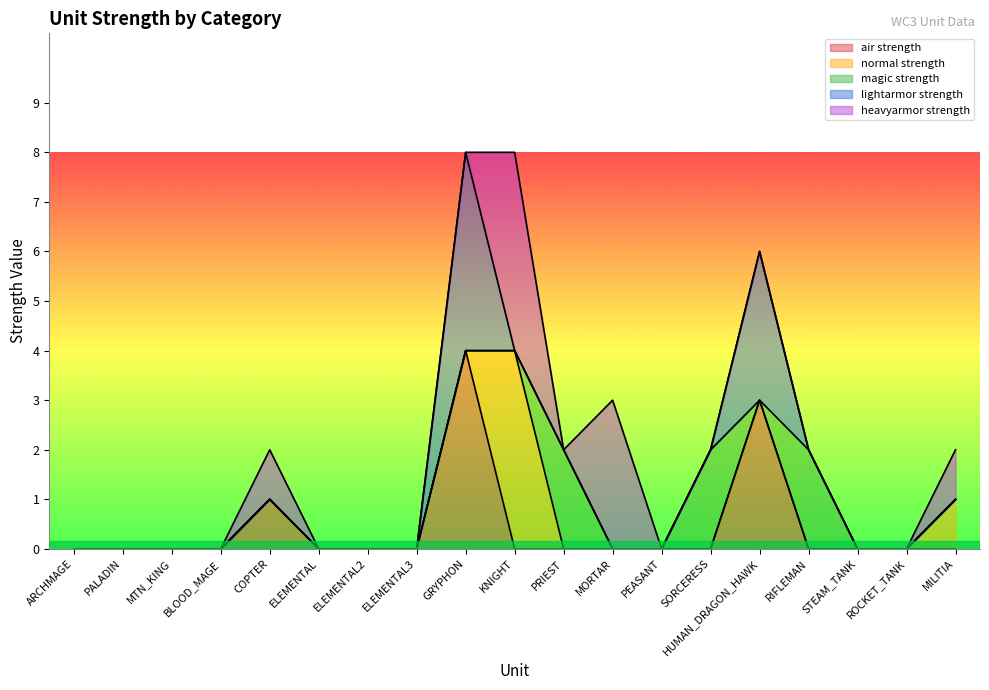

What is the label of the 16th point from the right?

BLOOD_MAGE